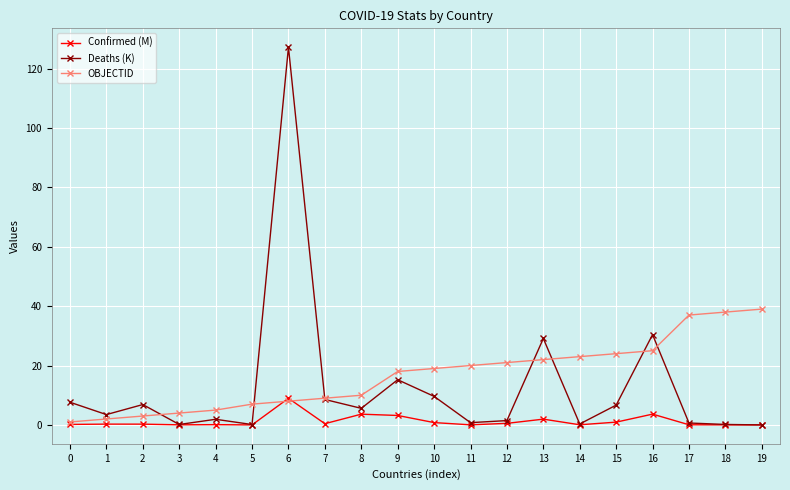

At which category is the sum across all series the highest?

6